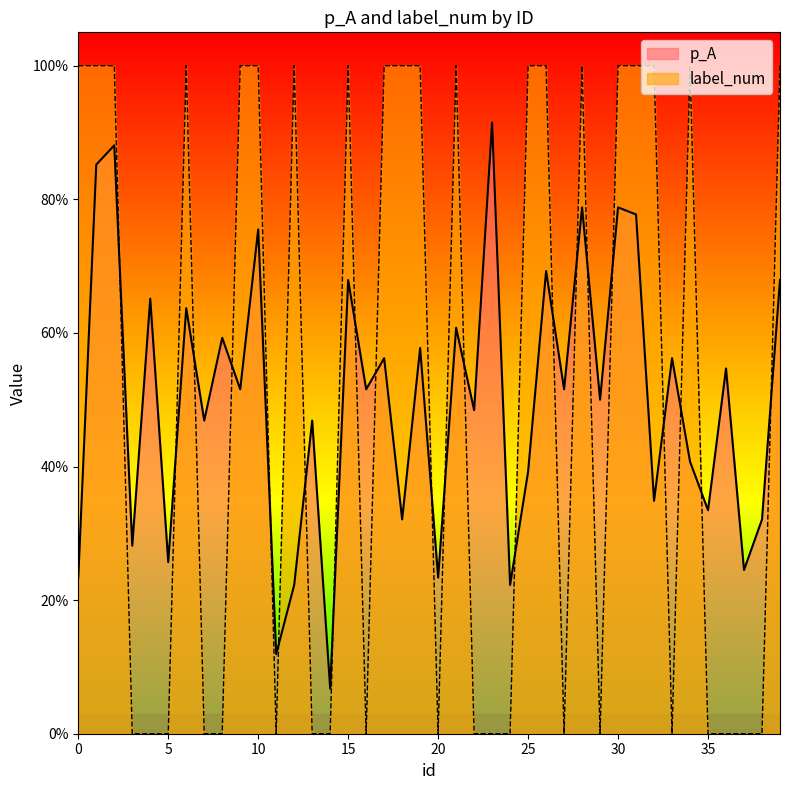

Between 18 and 4, which is larger?

4